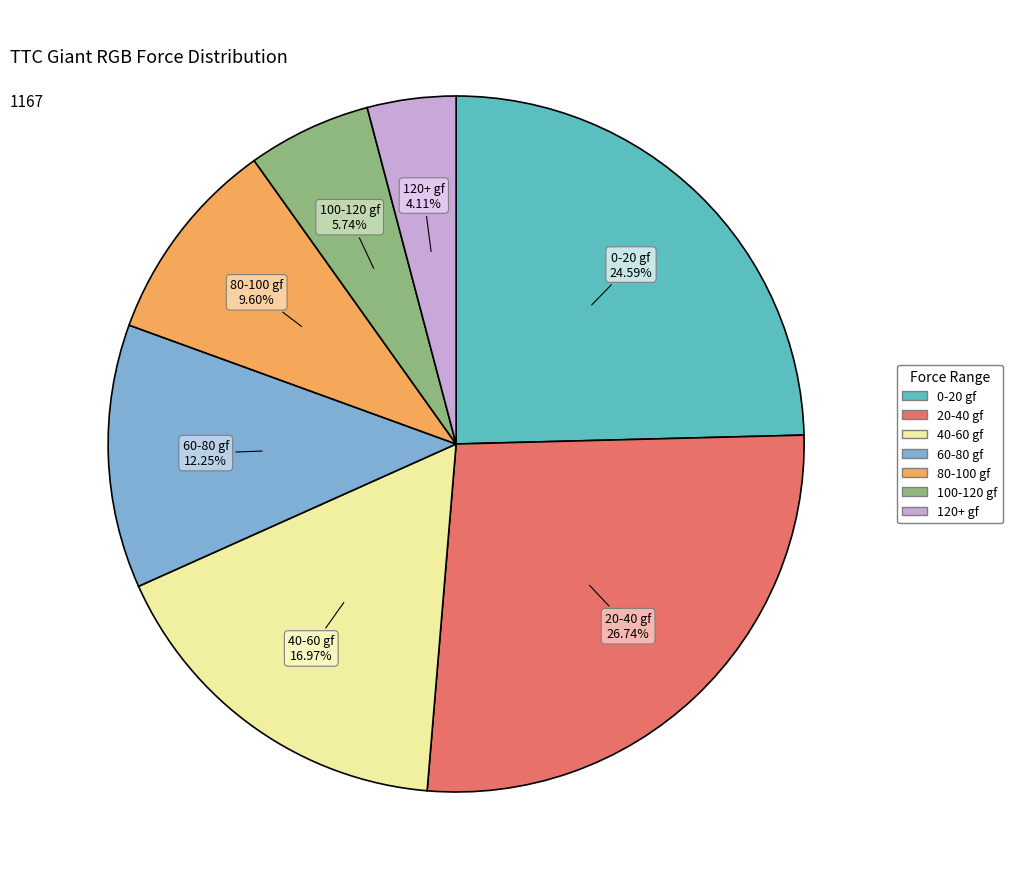

What percentage is the 20-40 gf slice, to the nearest percent?

27%